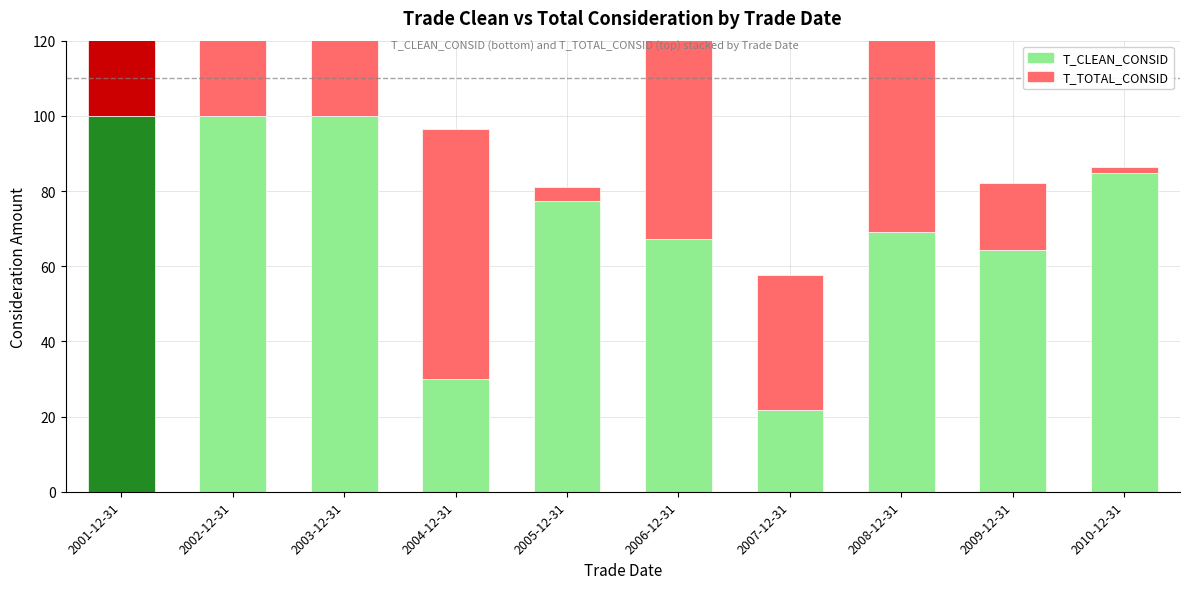

Which category has the lowest value in the T_TOTAL_CONSID series?

2010-12-31